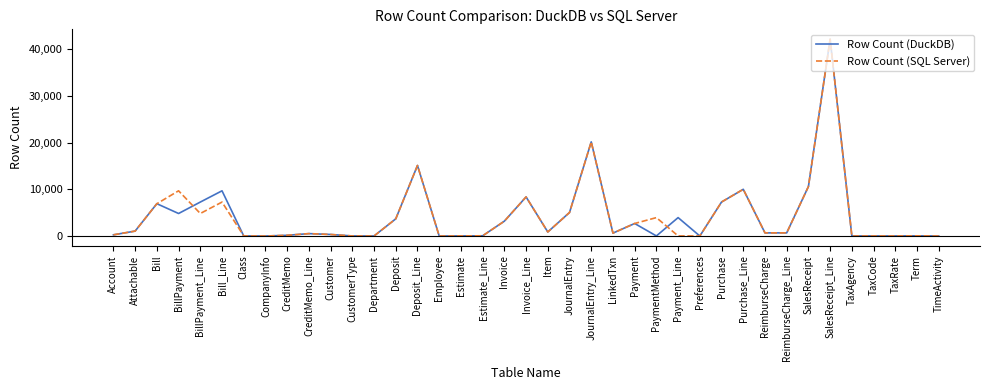

At which category is the sum across all series the highest?

SalesReceipt_Line